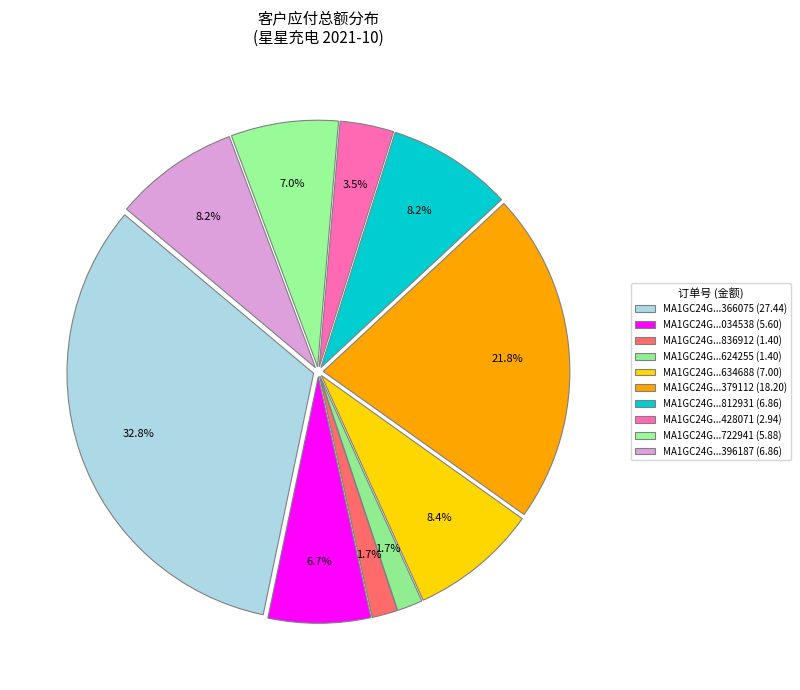

How many slices are in this pie chart?

10